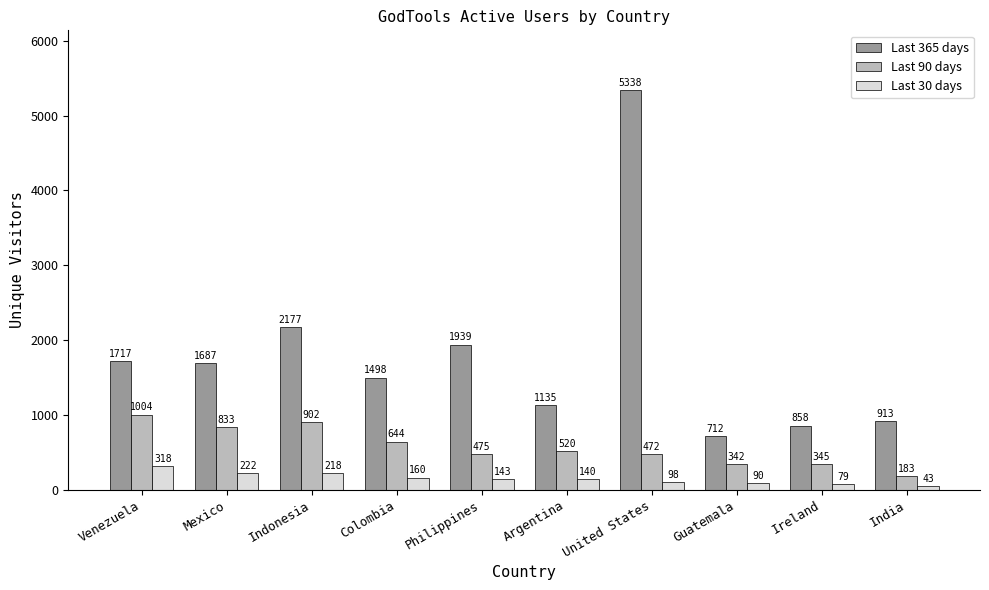

At which category does the chart reach its minimum across all series?

India